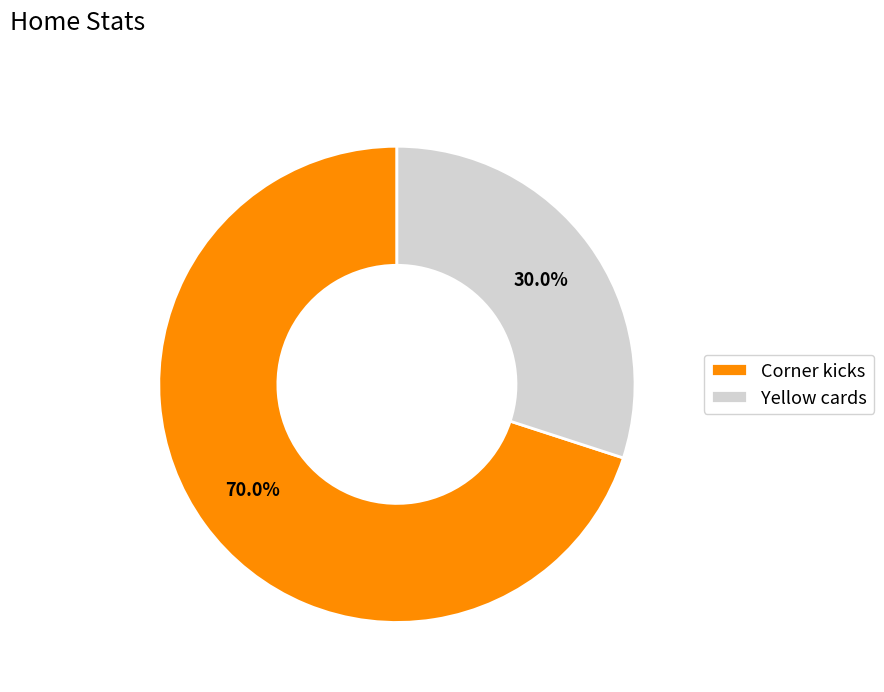

Is it true that Yellow cards is 16% of the pie?

False